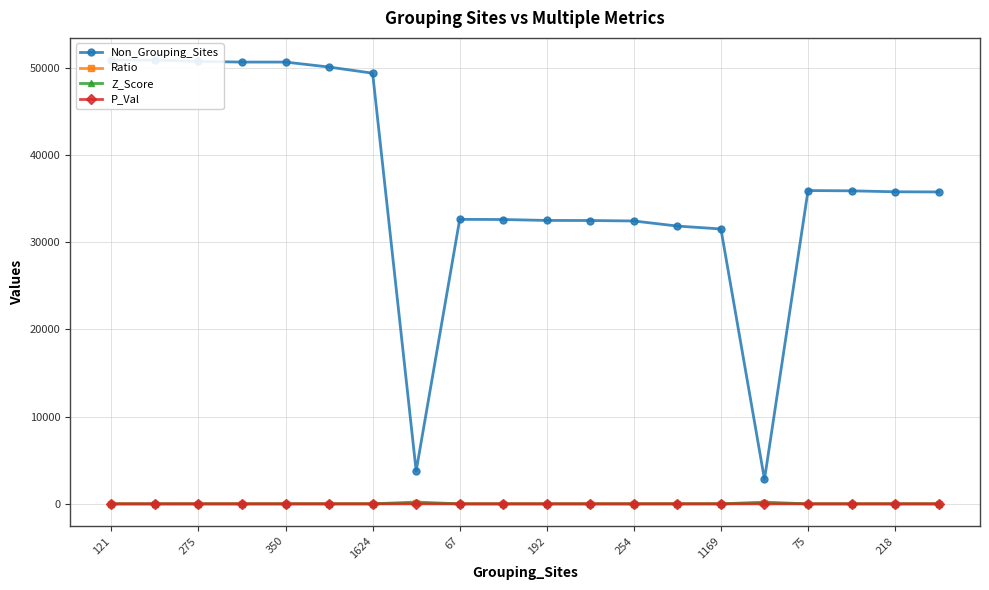

The Z_Score series shows 2.5 at 192. True or false?

True